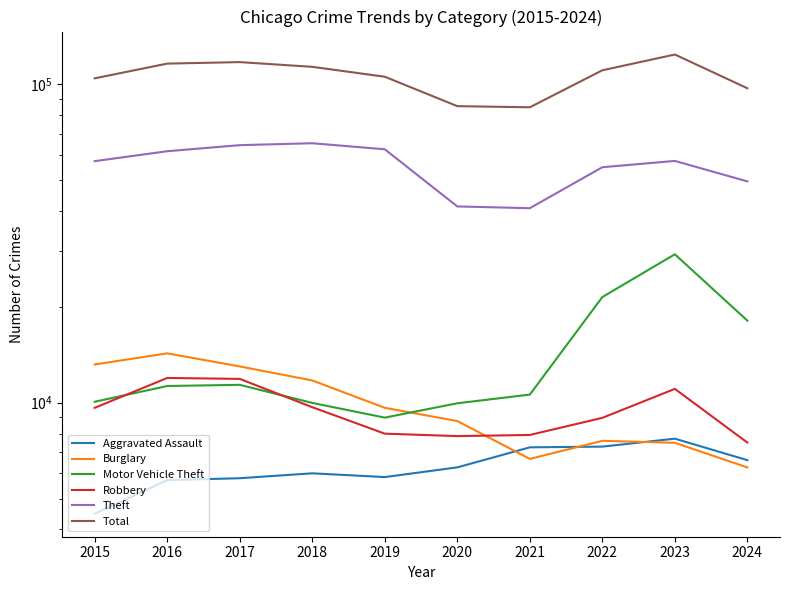

True or false: Motor Vehicle Theft has more than 0 points higher than both neighbors.

True